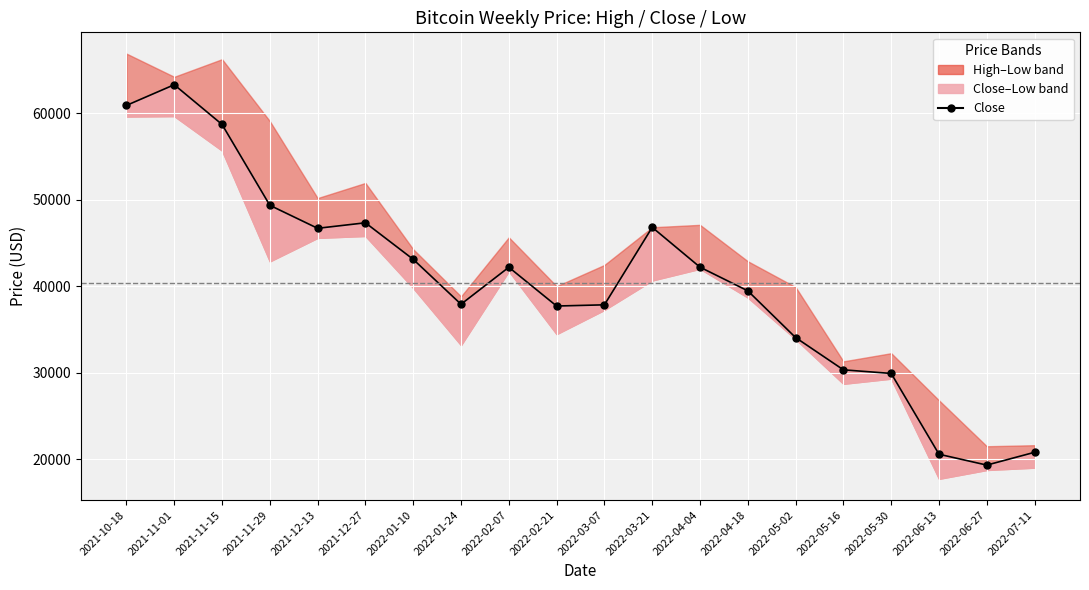

Which category has the lowest value across all series?

2022-06-27